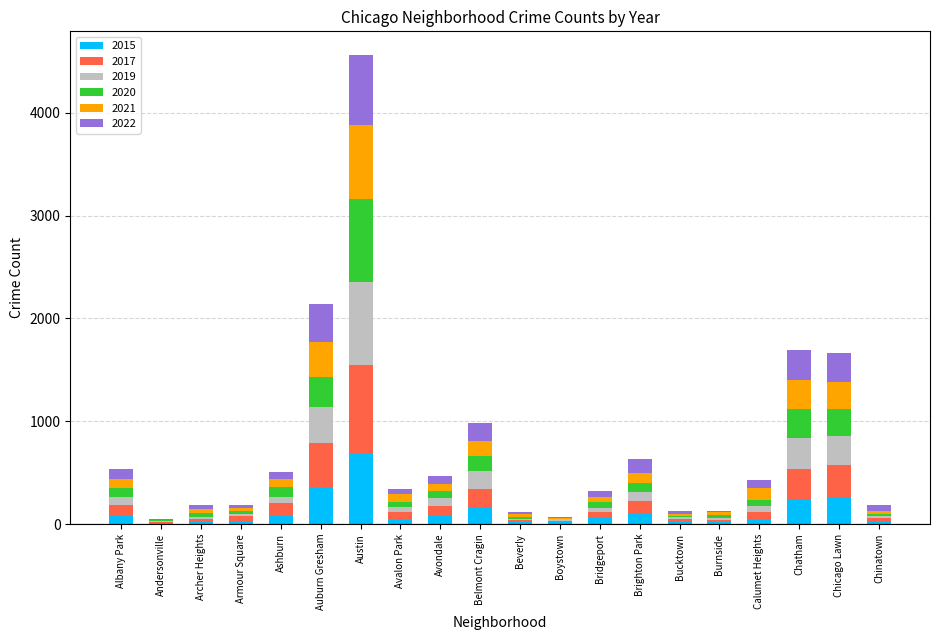

At which category is the sum across all series the highest?

Austin